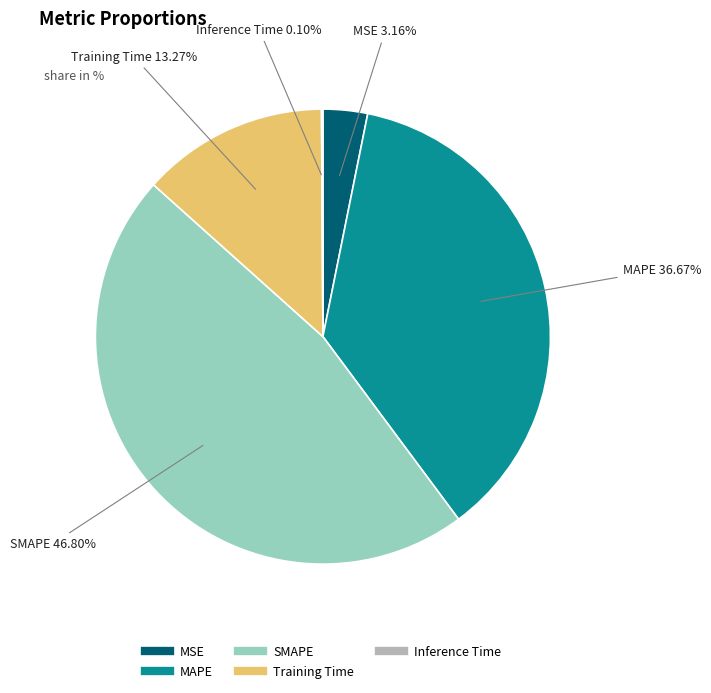

To the nearest percent, what is the difference between the largest and smallest slice percentages?

47%